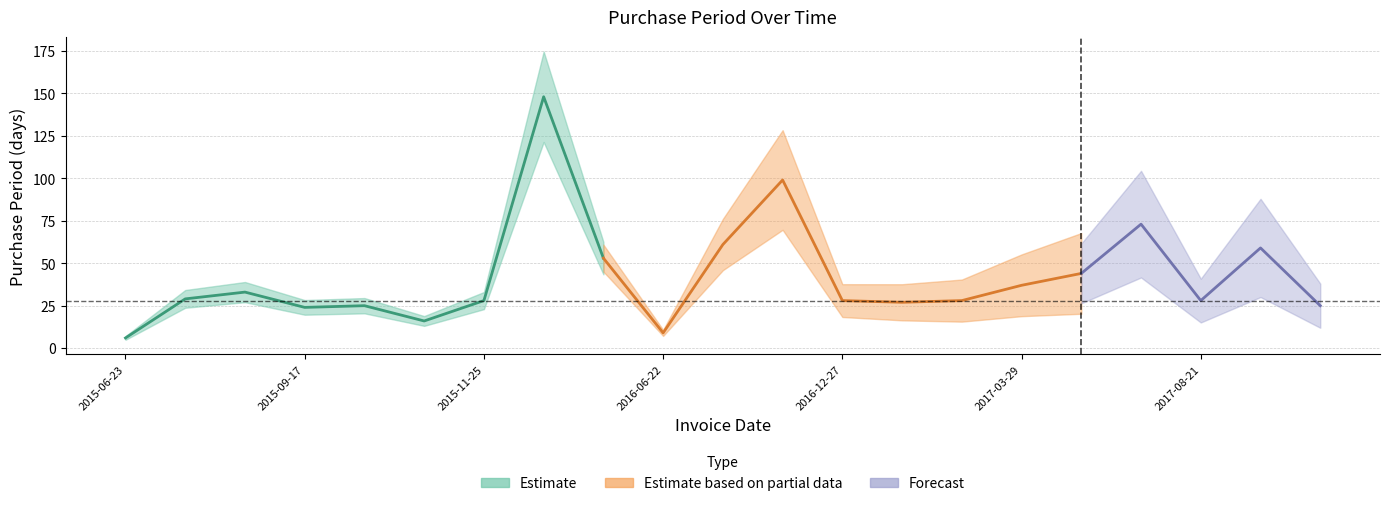

Which has a higher value, 2016-06-13 or 2016-04-21?

2016-04-21